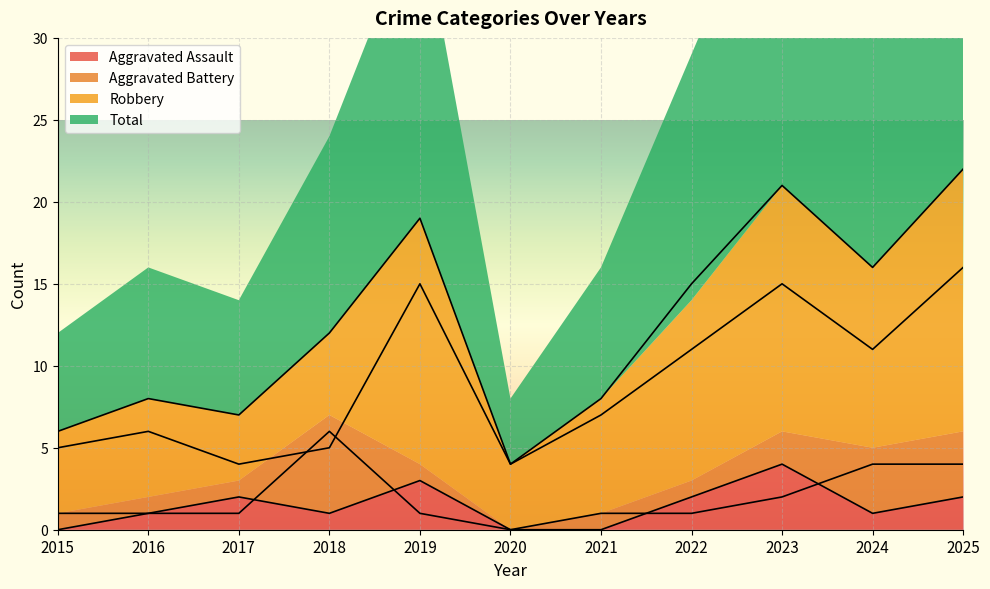

True or false: Total and Robbery intersect in this chart.

False